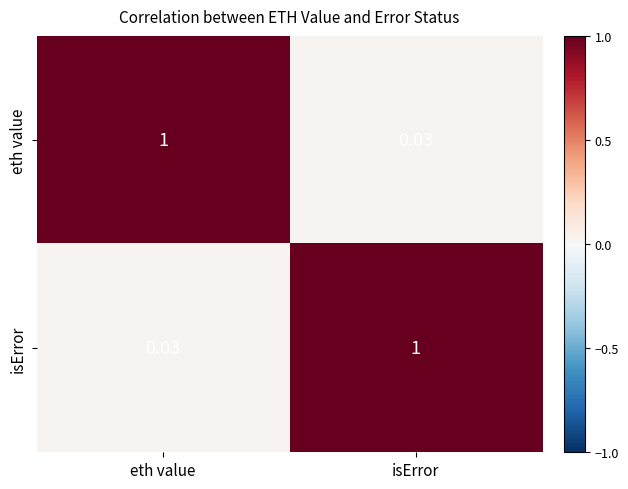

Where is eth value nearest to the value 0?

isError